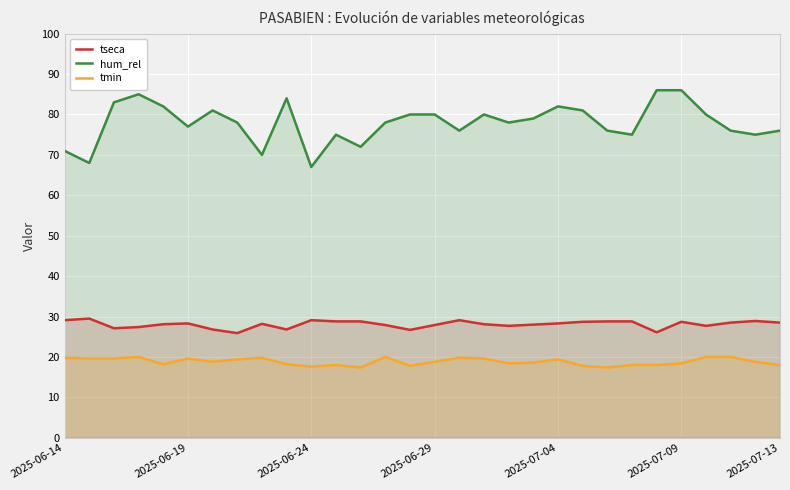

Rank the series by their maximum value, from highest to lowest.

hum_rel, tseca, tmin